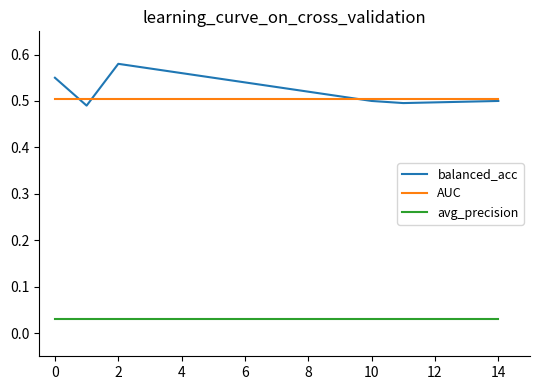

Which series has the largest range (max minus min)?

balanced_acc